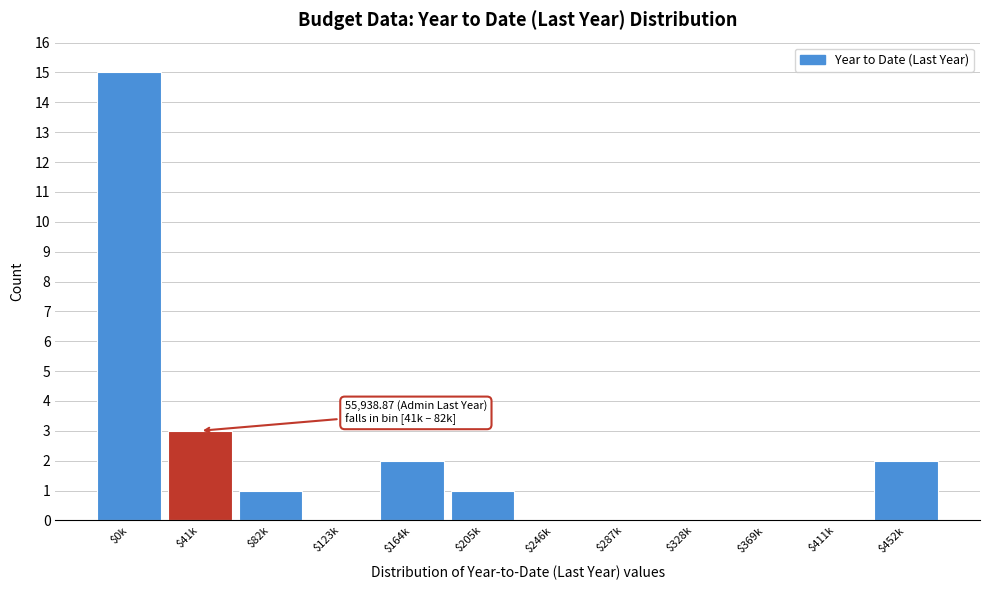

At which label is the value closest to 7?

$41k